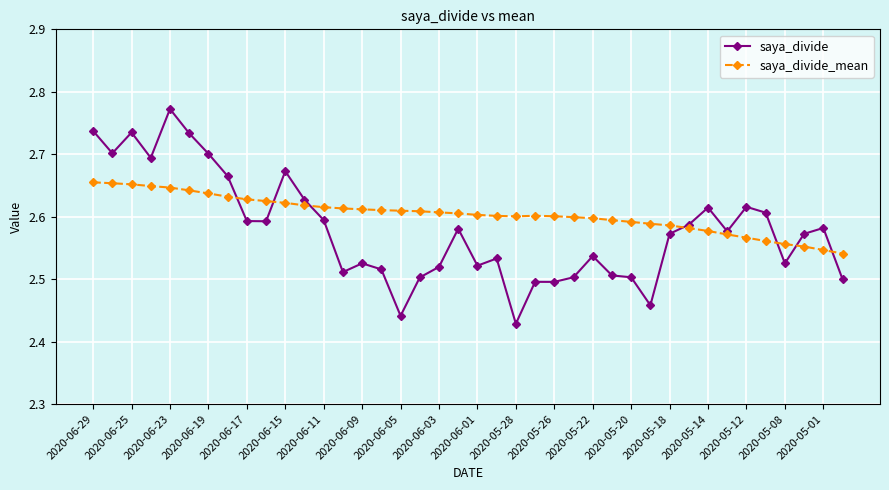

How many lines are shown in the chart?

2